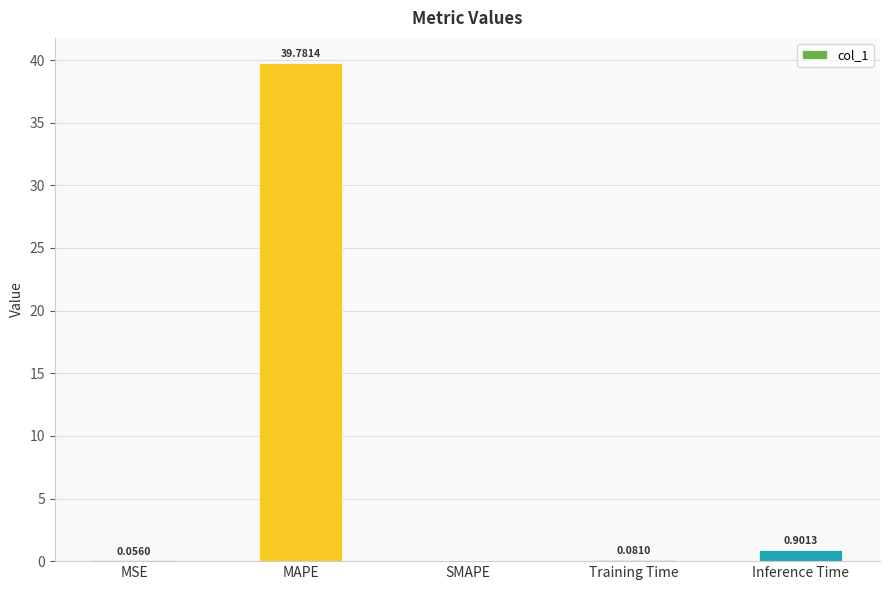

Between SMAPE and Training Time, which is larger?

Training Time